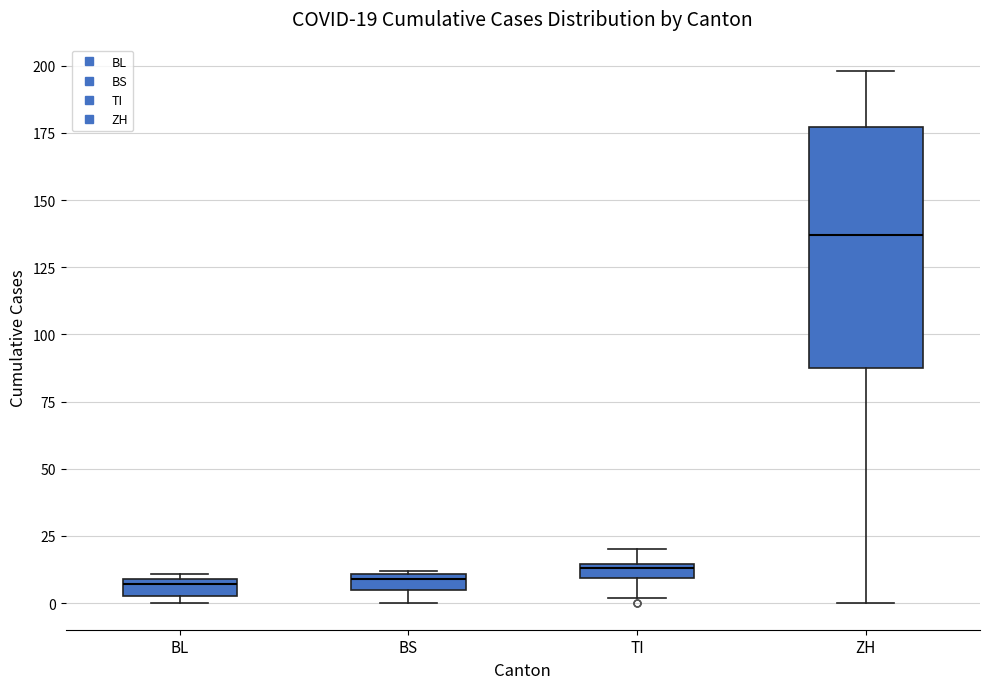

Which box is the tallest, from its lower edge to its upper edge?

ZH